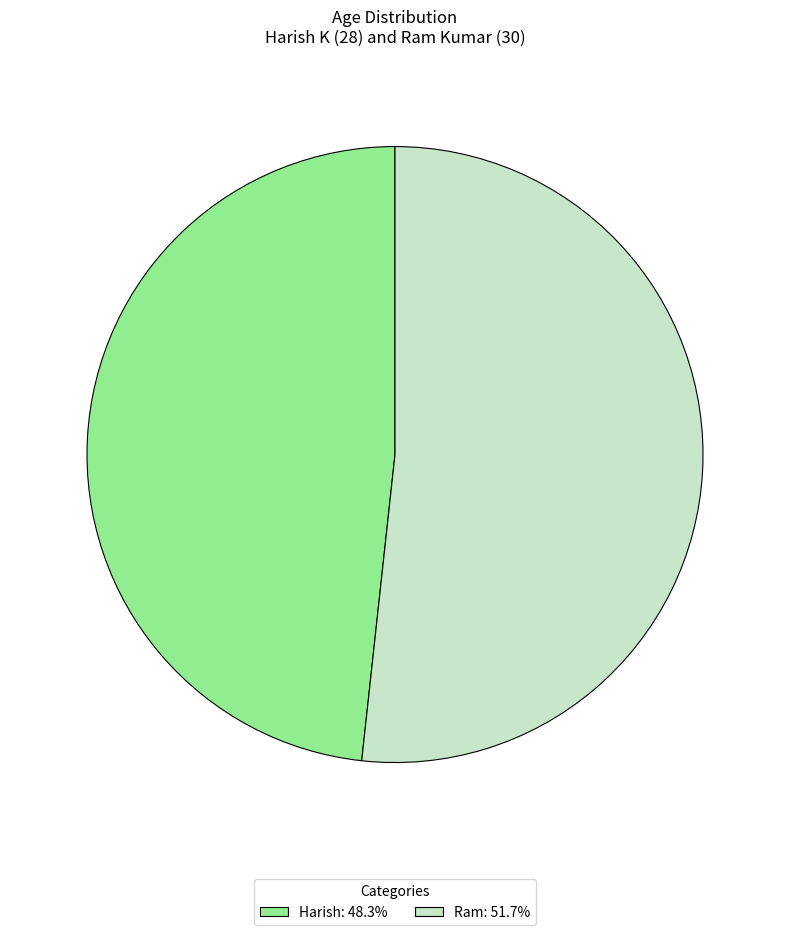

Is the sum of Ram: 51.7% and Harish: 48.3% greater than half?

Yes